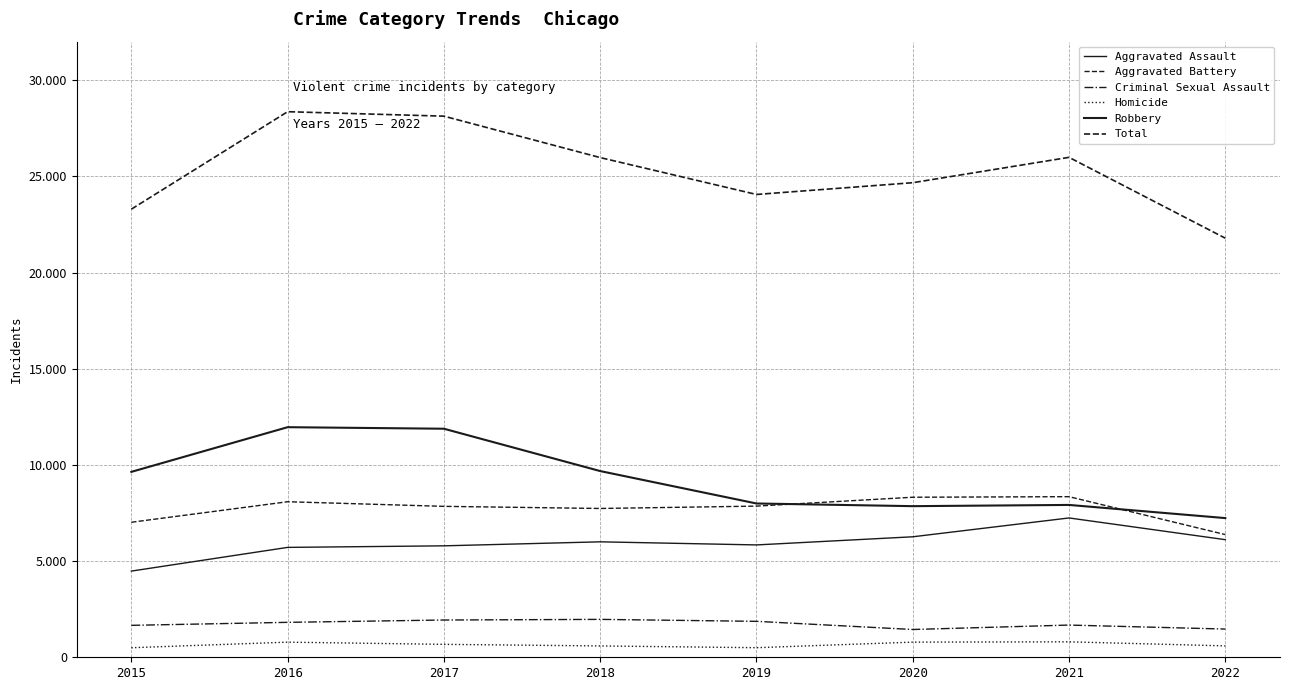

Does the chart have visible grid lines?

Yes